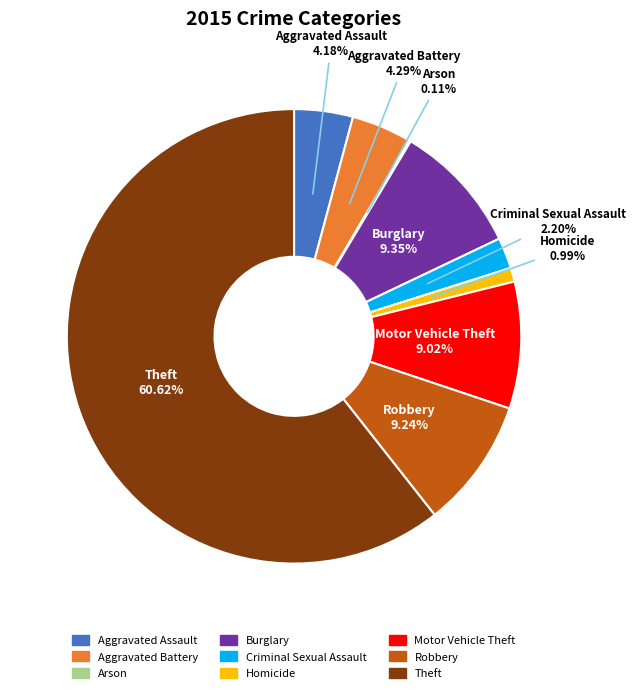

Between Aggravated Assault and Homicide, which is larger?

Aggravated Assault